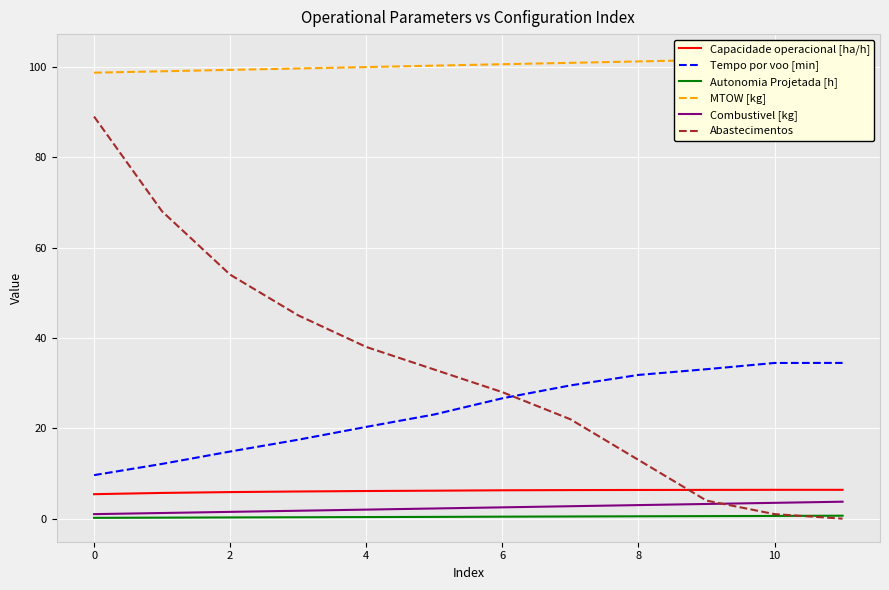

True or false: Autonomia Projetada [h] and Capacidade operacional [ha/h] cross at least once.

False